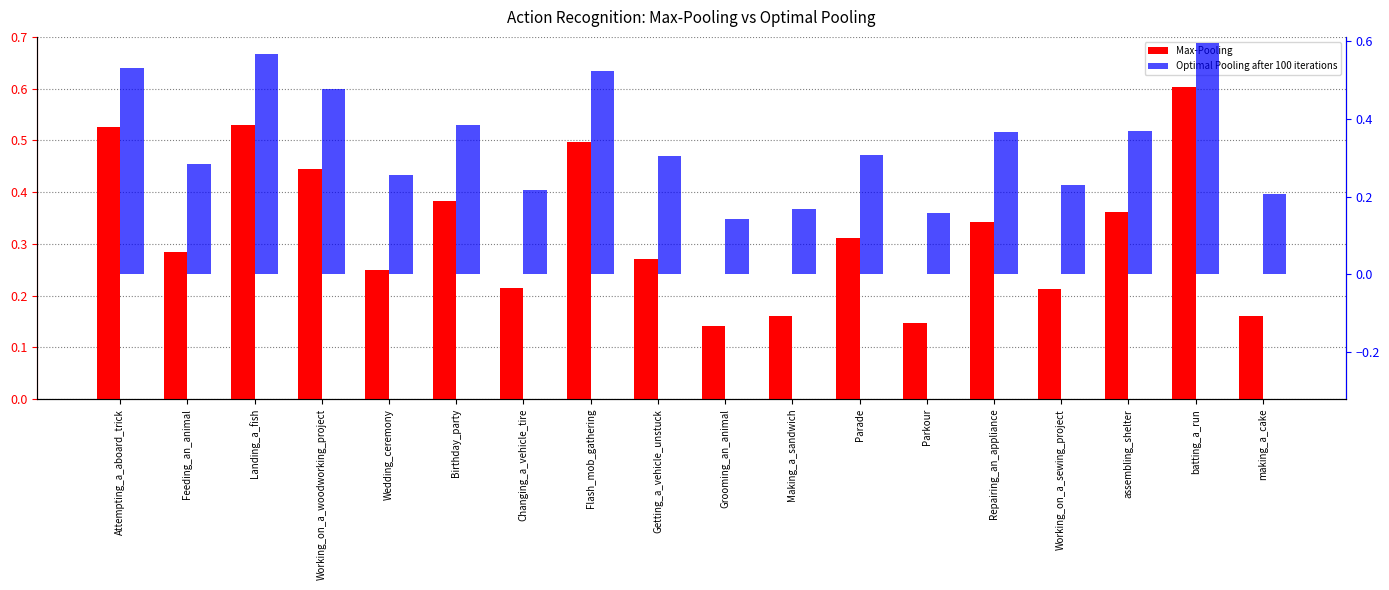

At which category is the sum across all series the highest?

batting_a_run